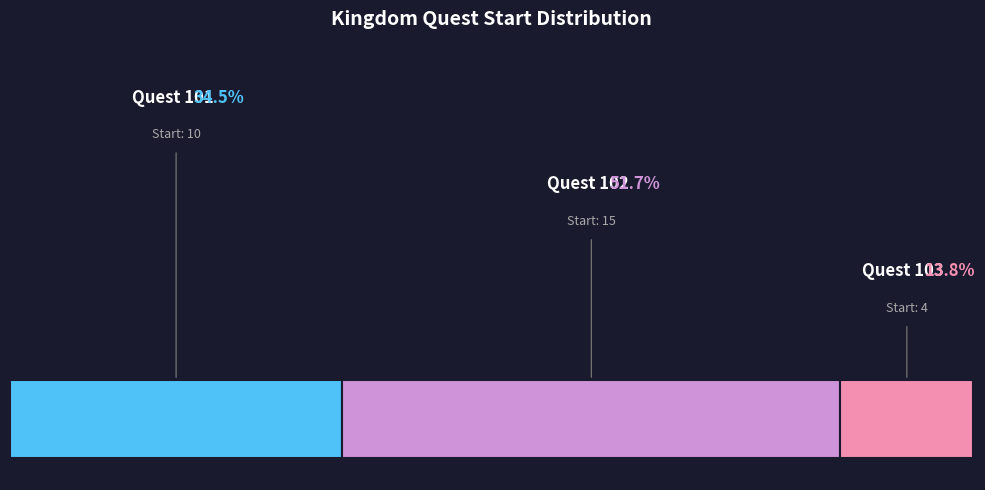

Is it true that 101 is 41% of the pie?

False